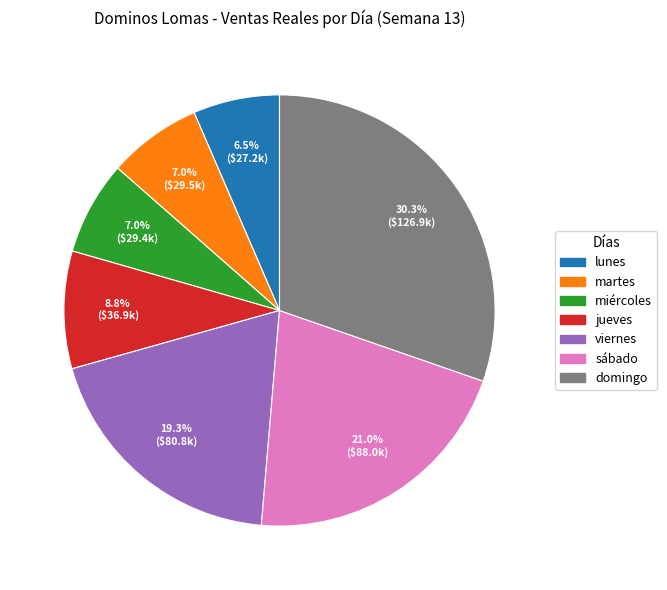

Which category has the biggest portion of the pie?

domingo